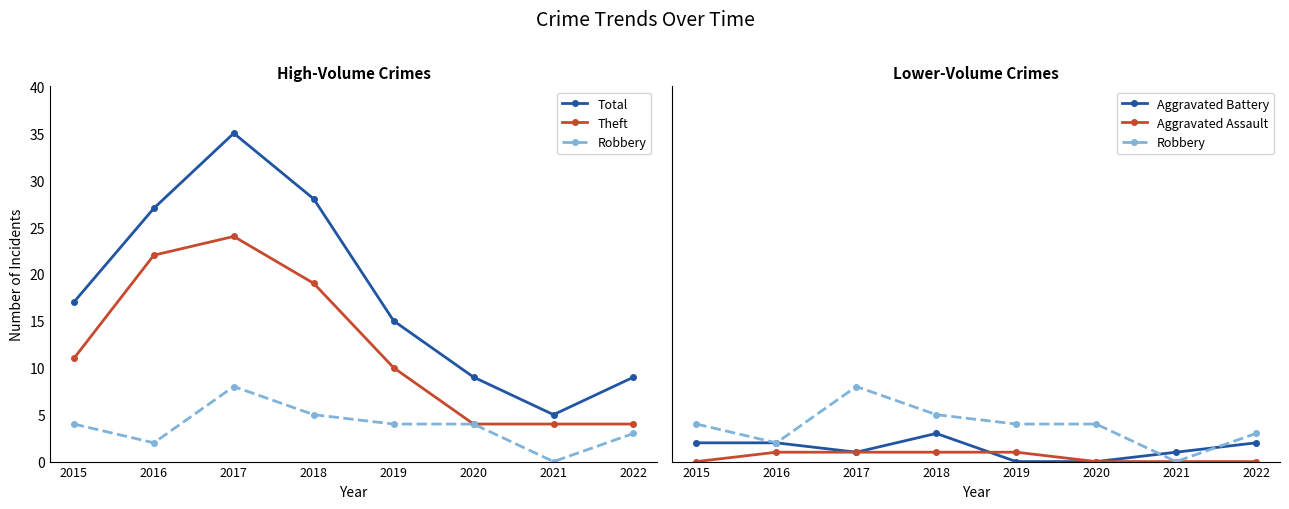

True or false: Total and Aggravated Assault intersect in this chart.

False